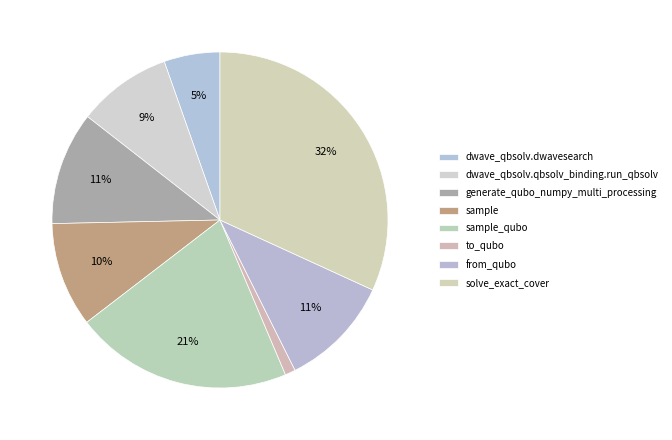

To the nearest percent, what is the combined percentage of solve_exact_cover and sample_qubo?

53%